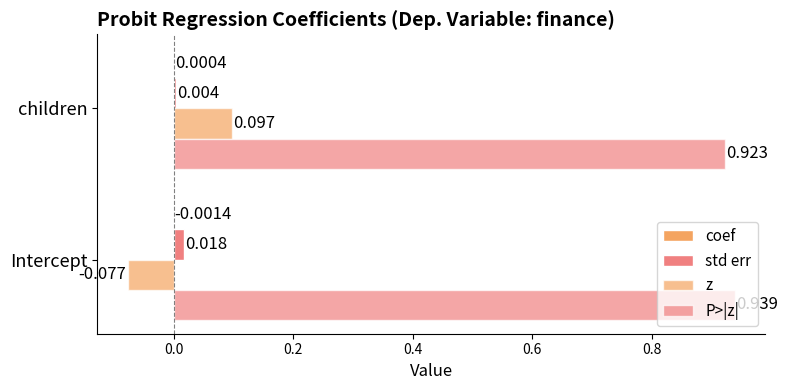

What is the average value of the P>|z| series?

0.9